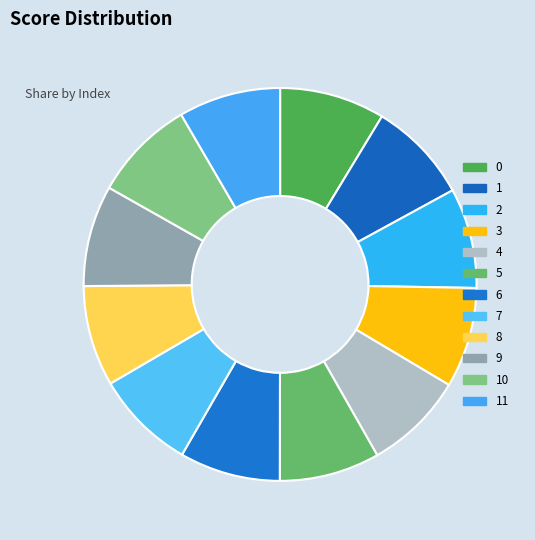

What percentage is the 1 slice, to the nearest percent?

8%